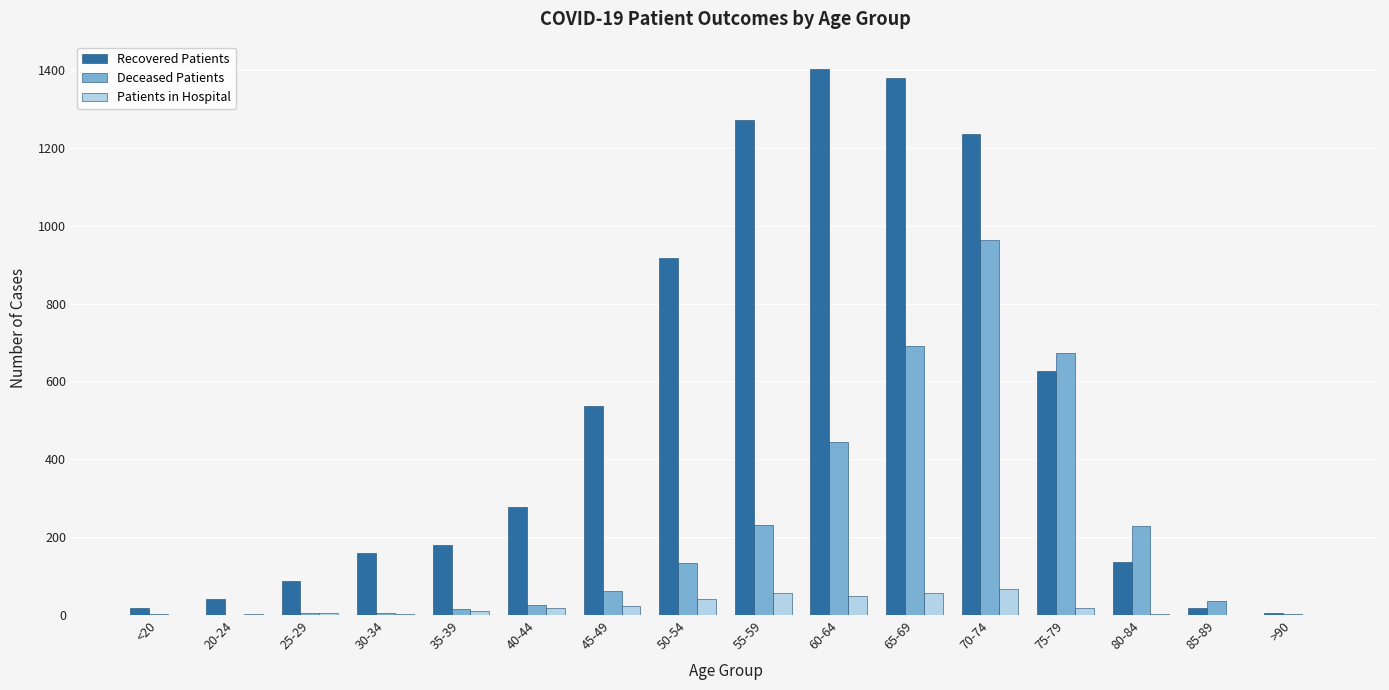

Is the value of Patients in Hospital at 65-69 greater than the value of Recovered Patients at 80-84?

No